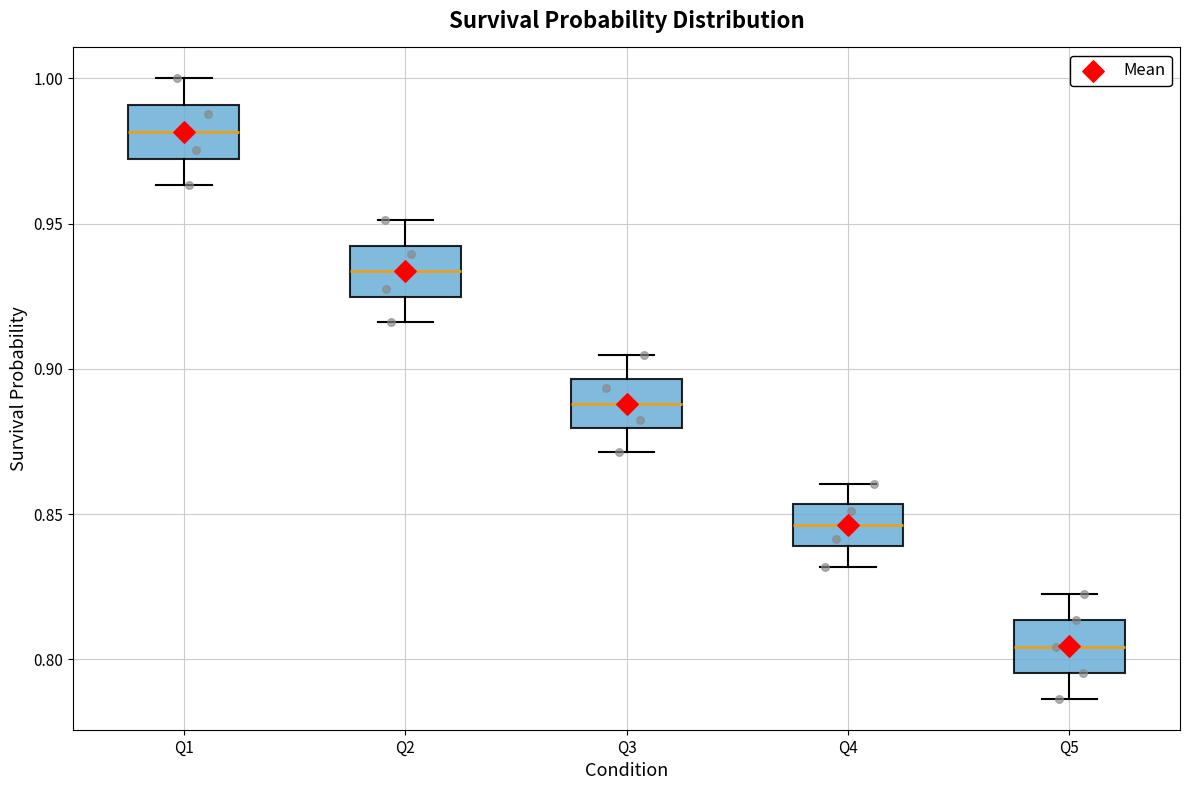

Reading left to right, transcribe this box plot: for each box, give where its median line is, the range the box spans, and where its two whiskers end, as read against the y-axis. The values are not printed on the chart, so give them approximately, as read against the axis.

Q1: median 0.980, box 0.970 to 0.990, whiskers 0.965 to 1.000
Q2: median 0.935, box 0.925 to 0.940, whiskers 0.915 to 0.950
Q3: median 0.890, box 0.880 to 0.895, whiskers 0.870 to 0.905
Q4: median 0.845, box 0.840 to 0.855, whiskers 0.830 to 0.860
Q5: median 0.805, box 0.795 to 0.815, whiskers 0.785 to 0.825